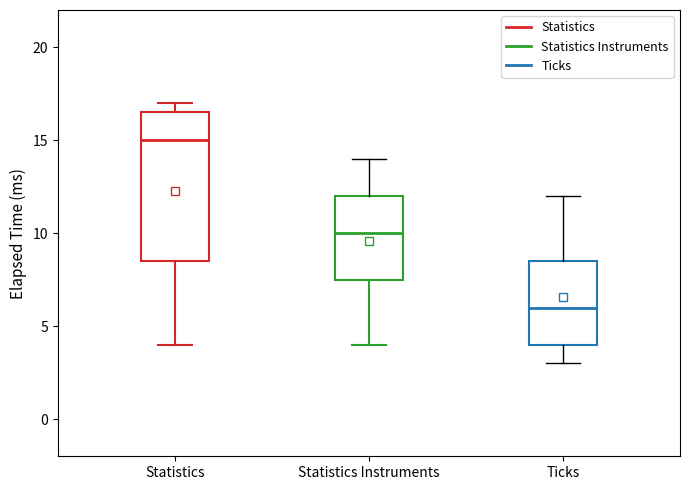

Reading left to right, transcribe this box plot: for each box, give where its median line is, the range the box spans, and where its two whiskers end, as read against the y-axis. The values are not printed on the chart, so give them approximately, as read against the axis.

Statistics: median 15.0, box 8.5 to 16.5, whiskers 4.0 to 17.0
Statistics Instruments: median 10.0, box 7.5 to 12.0, whiskers 4.0 to 14.0
Ticks: median 6.0, box 4.0 to 8.5, whiskers 3.0 to 12.0